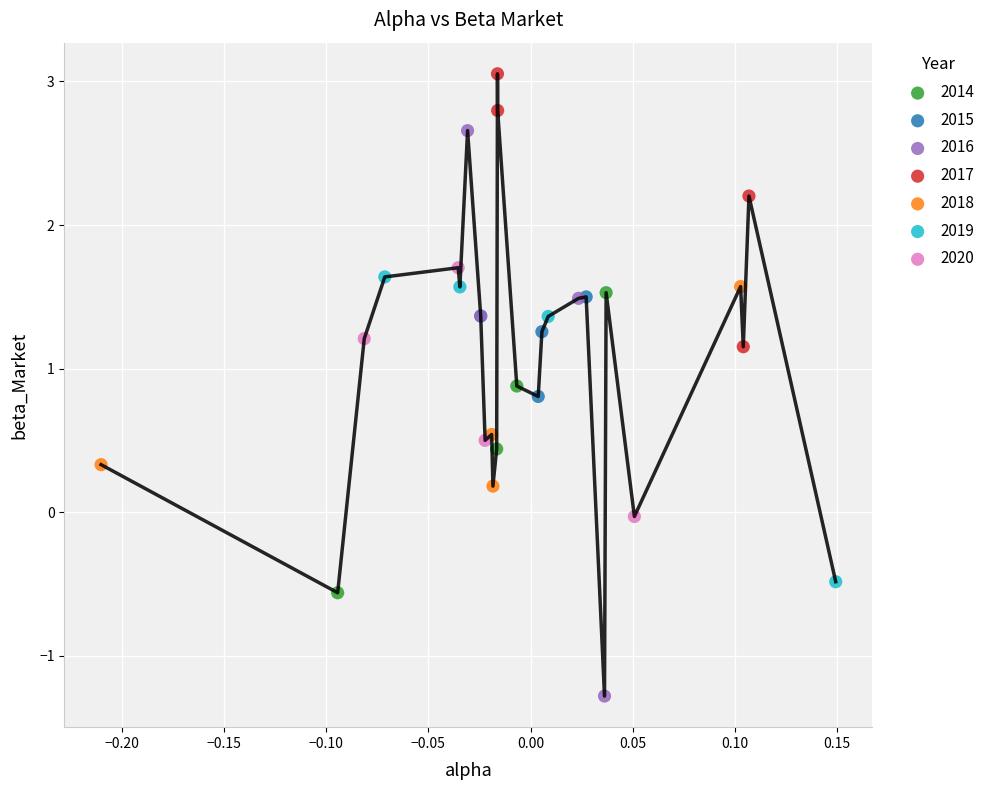

Which series contains the highest Y value?

2017